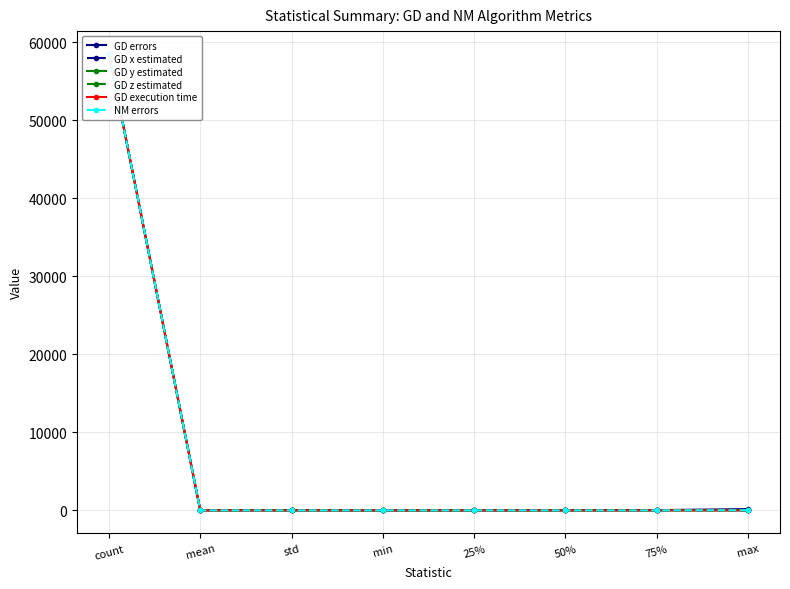

The value of NM errors at min is 0.0. True or false?

True